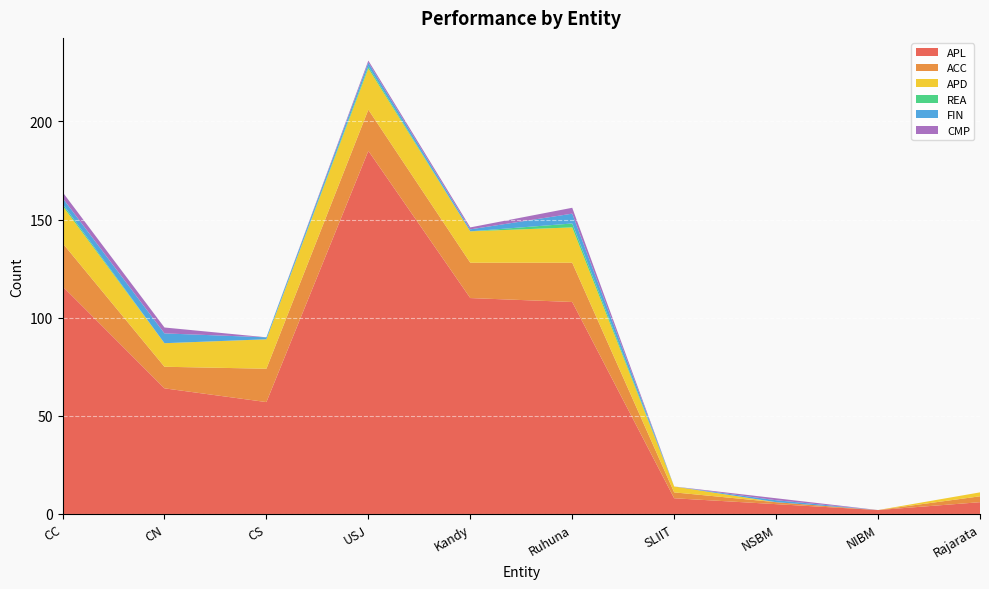

Reading left to right, list all the values displayed in this chart.

APL: CC=116	CN=64	CS=57	USJ=185	Kandy=110	Ruhuna=108	SLIIT=8	NSBM=5	NIBM=2	Rajarata=6
ACC: CC=22	CN=11	CS=17	USJ=21	Kandy=18	Ruhuna=20	SLIIT=3	NSBM=1	NIBM=0	Rajarata=3
APD: CC=19	CN=12	CS=15	USJ=21	Kandy=16	Ruhuna=18	SLIIT=3	NSBM=0	NIBM=0	Rajarata=2
REA: CC=1	CN=0	CS=0	USJ=1	Kandy=0	Ruhuna=2	SLIIT=0	NSBM=0	NIBM=0	Rajarata=0
FIN: CC=3	CN=5	CS=1	USJ=2	Kandy=1	Ruhuna=5	SLIIT=0	NSBM=1	NIBM=0	Rajarata=0
CMP: CC=3	CN=3	CS=0	USJ=1	Kandy=1	Ruhuna=3	SLIIT=0	NSBM=1	NIBM=0	Rajarata=0